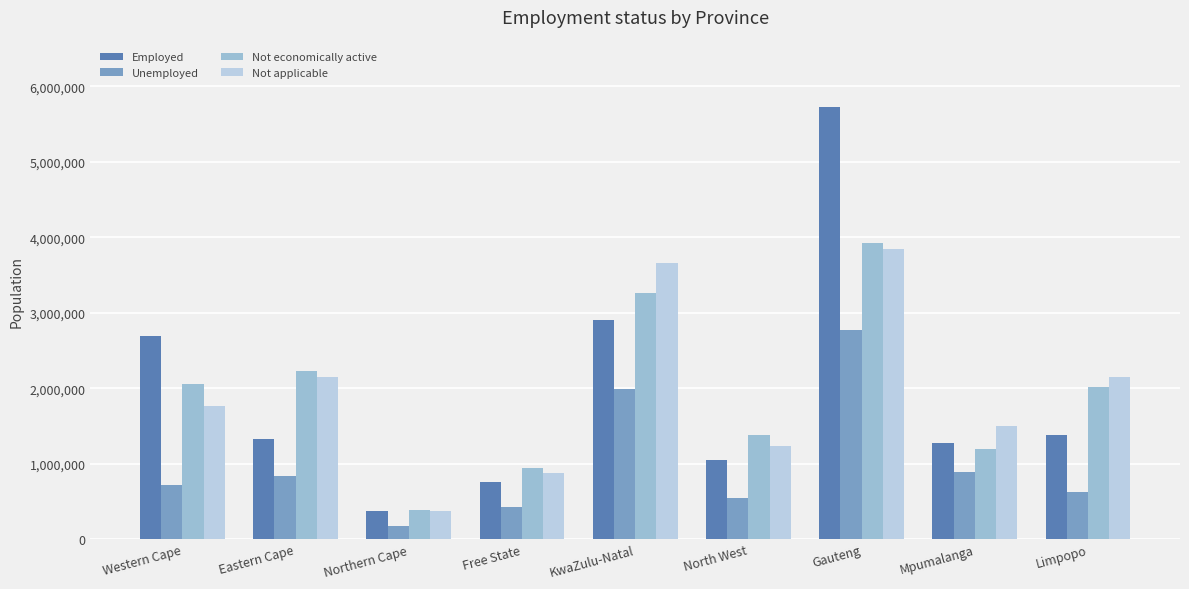

At which category is the sum across all series the highest?

Gauteng